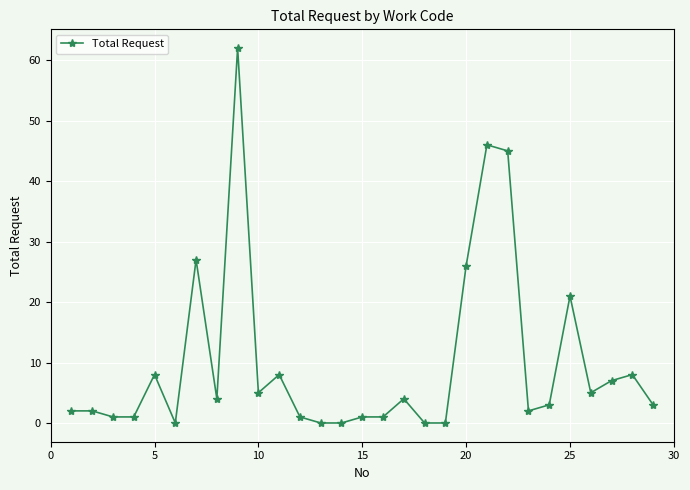

What is the greatest value displayed?

62